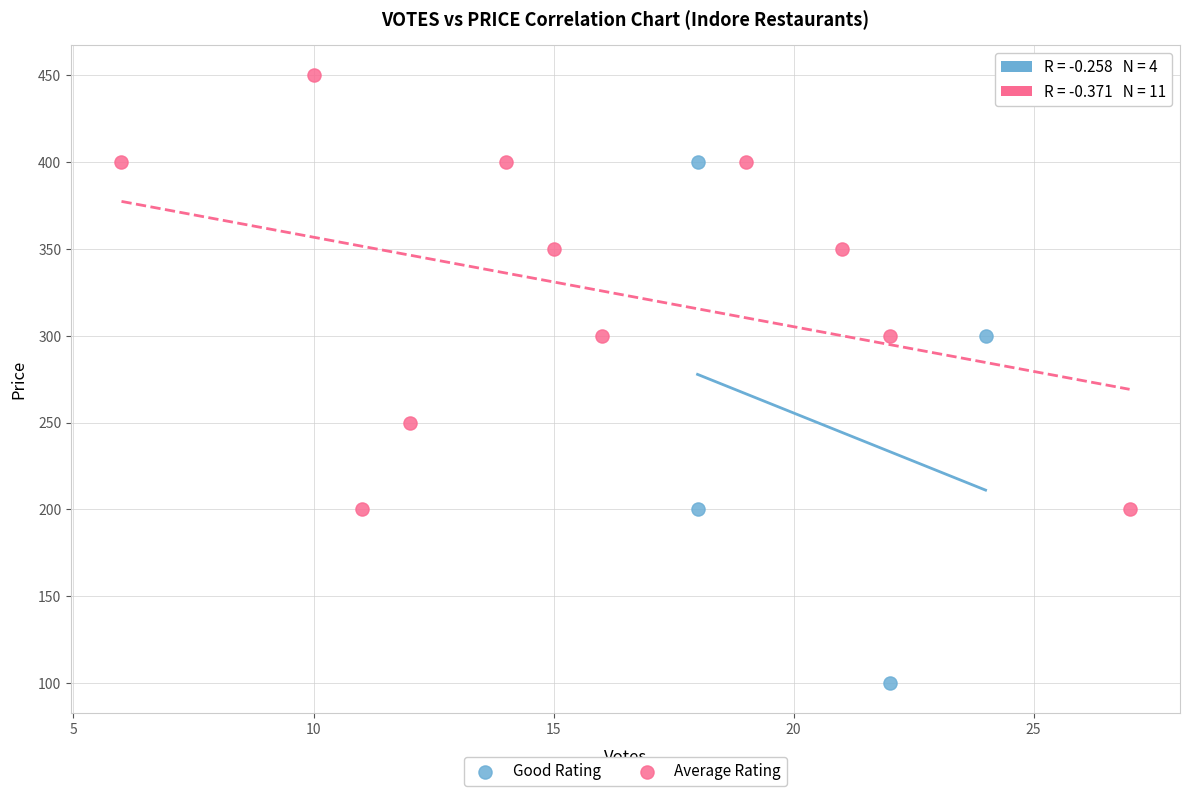

Which series reaches the minimum Y coordinate?

Good Rating